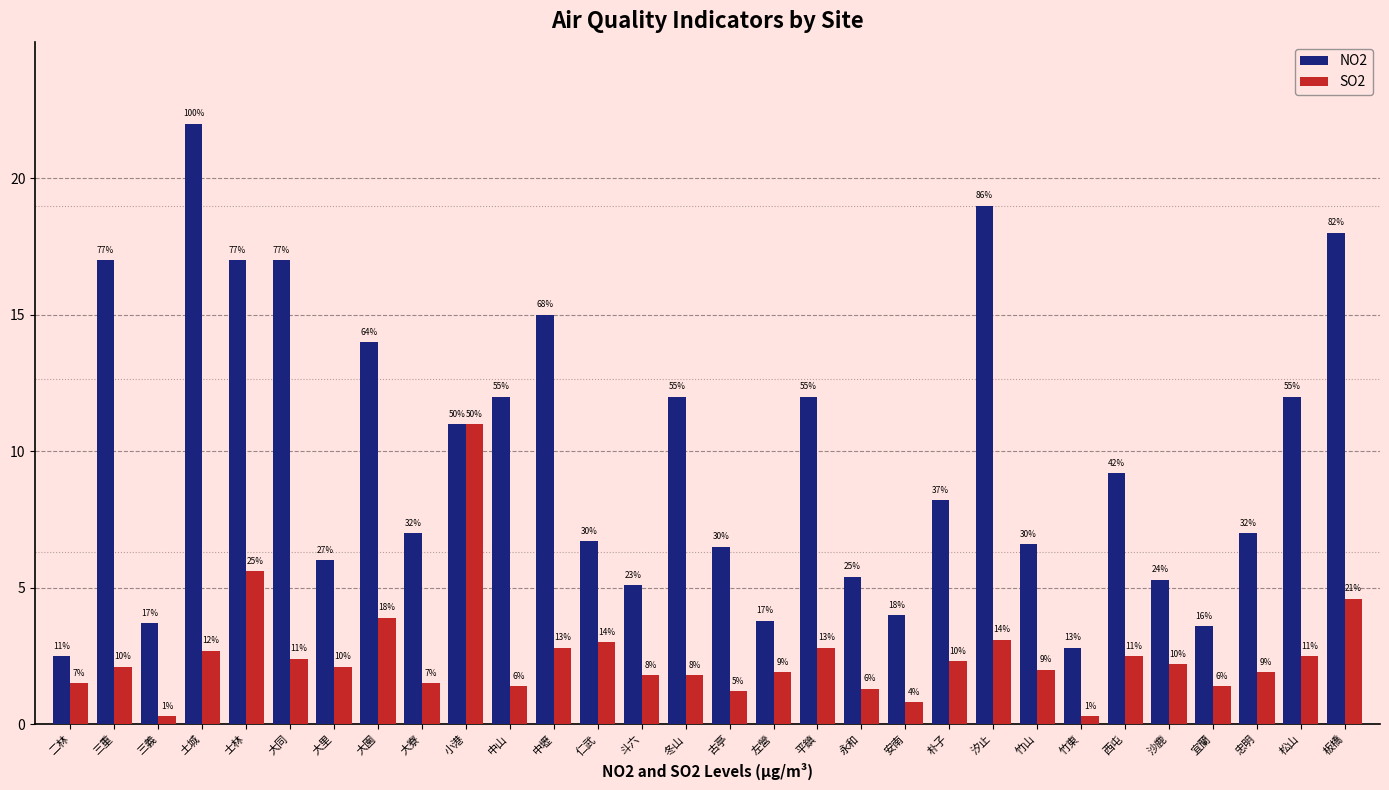

What is the minimum value shown in the chart?

0.3